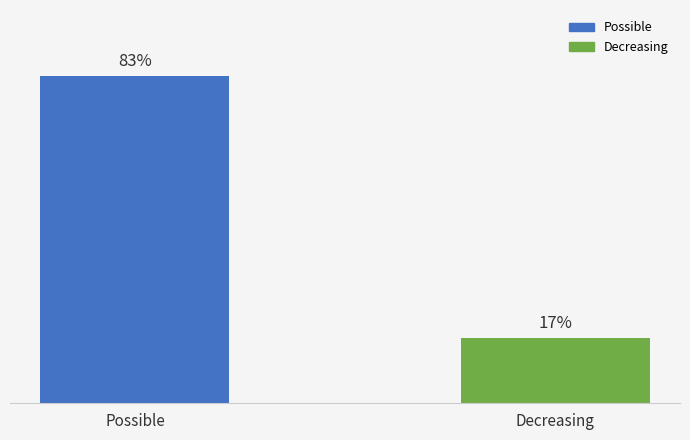

Which has a higher value, Possible or Decreasing?

Possible